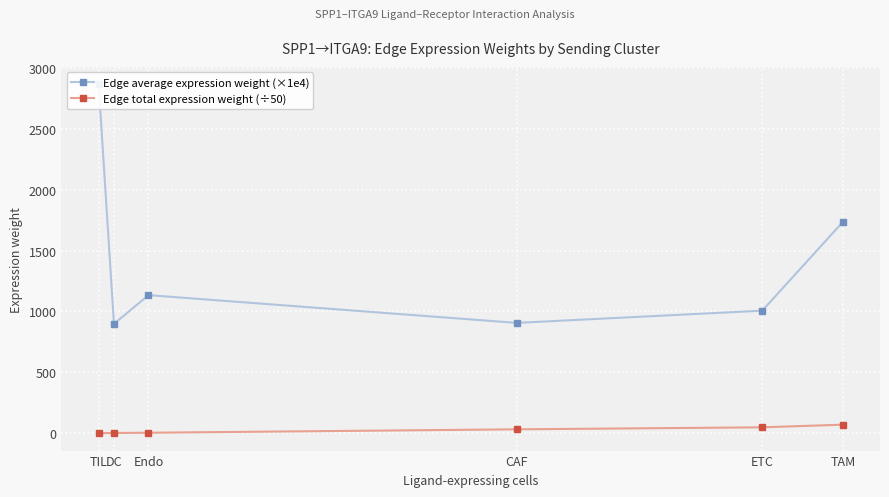

How many data points in Edge total expression weight (÷50) are above 32?

3